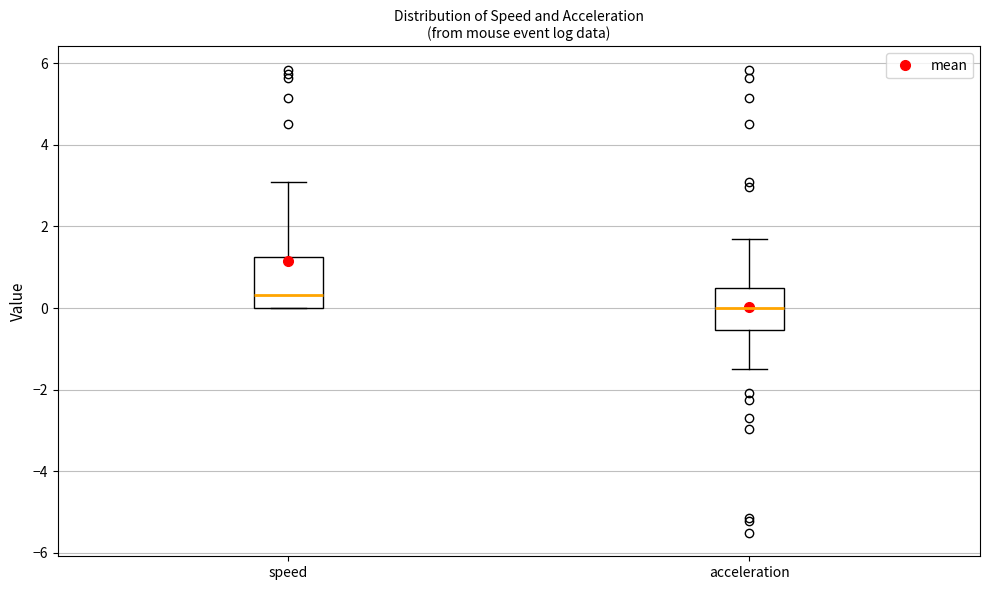

Comparing the boxes themselves (not the whiskers), which one is the tallest?

speed